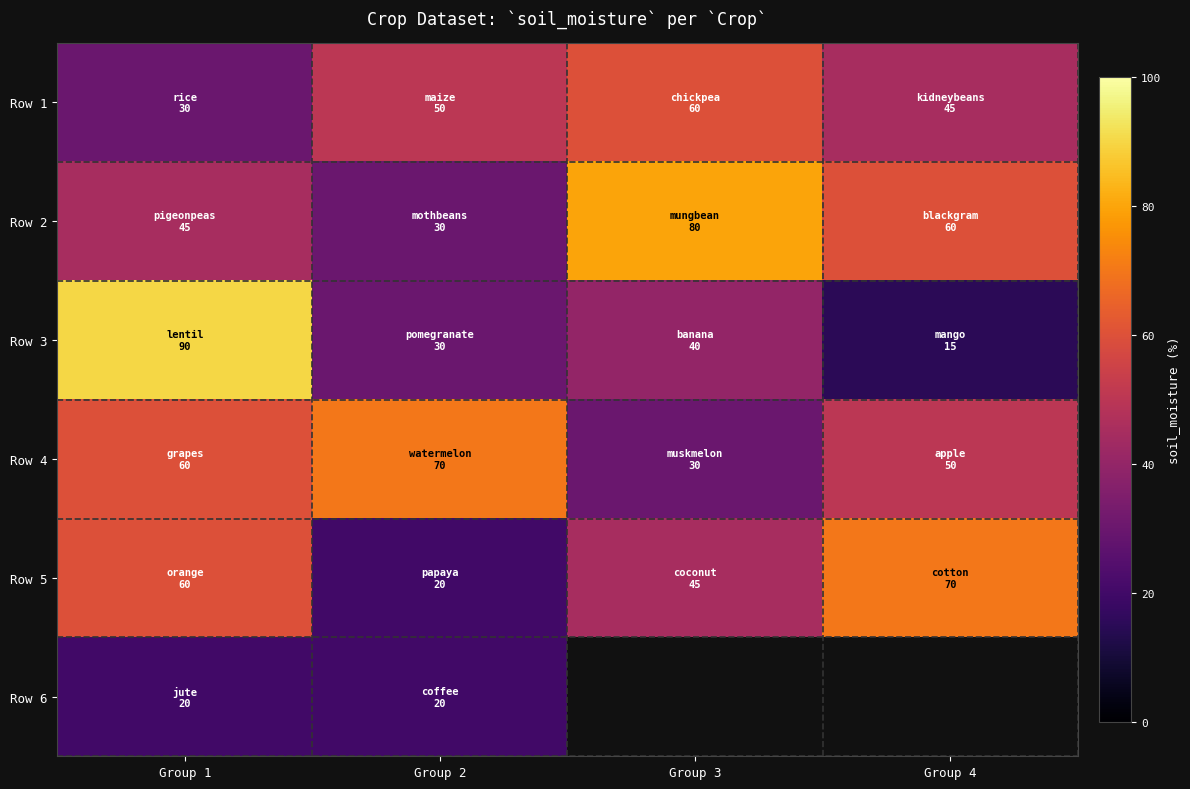

Rank the series at Group 4 from lowest to highest value.

Row 3, Row 1, Row 4, Row 2, Row 5, Row 6